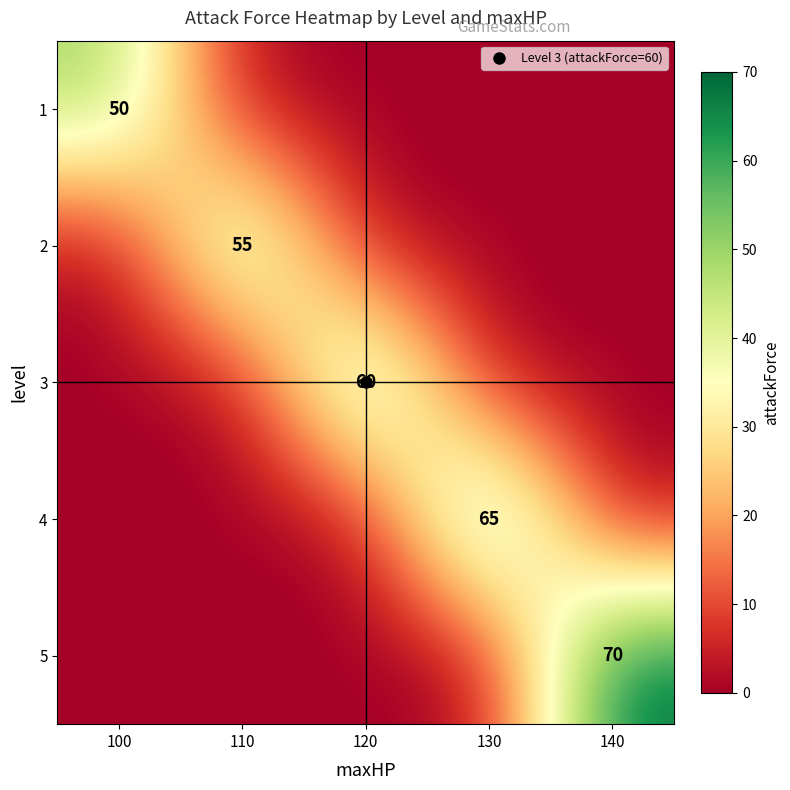

True or false: 4 has a value of -24 at 100.

False